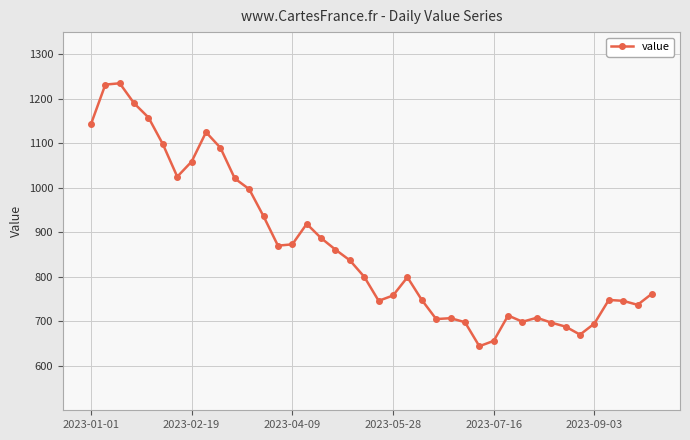

What is the smallest value displayed?

644